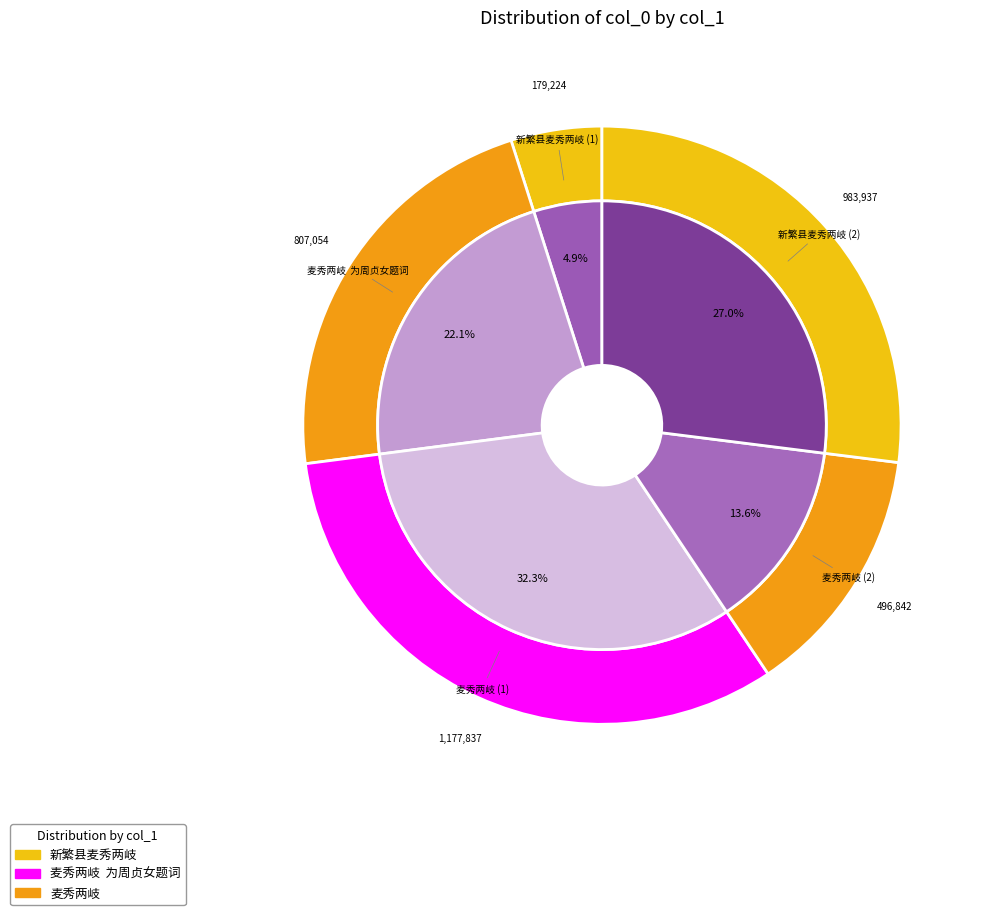

Between 麦秀两岐  为周贞女题词 and 新繁县麦秀两岐, which is larger?

麦秀两岐  为周贞女题词